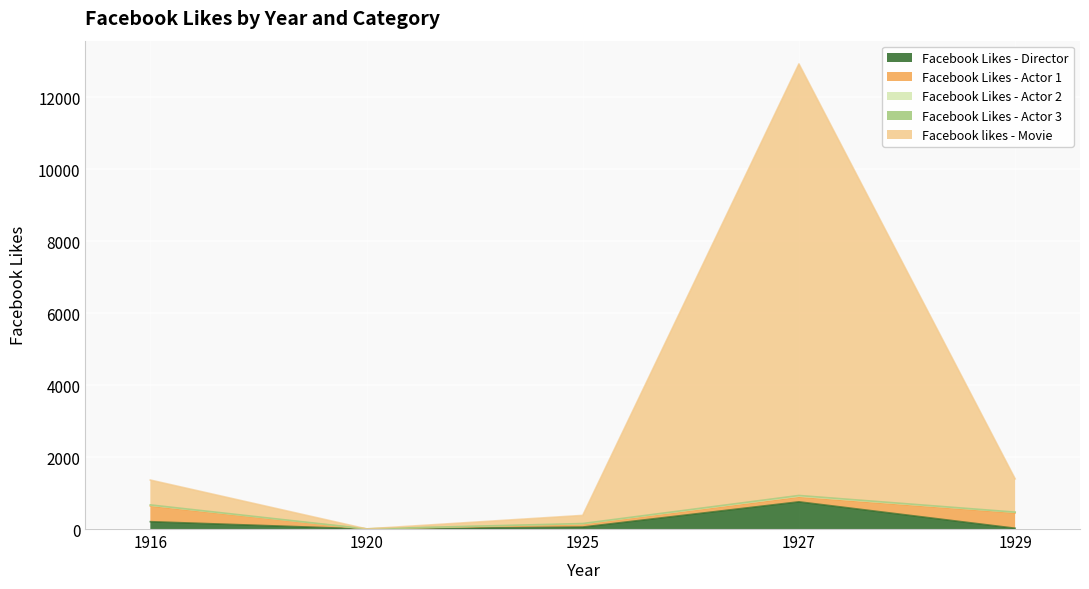

List the labels in order of Facebook Likes - Director value, smallest first.

1920, 1929, 1925, 1916, 1927